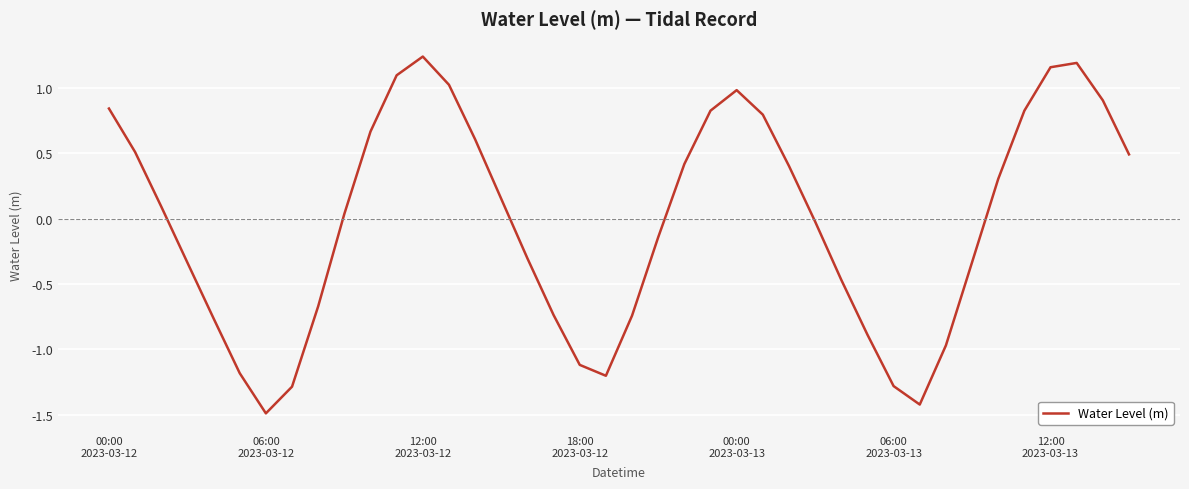

What is the smallest value displayed?

-1.5